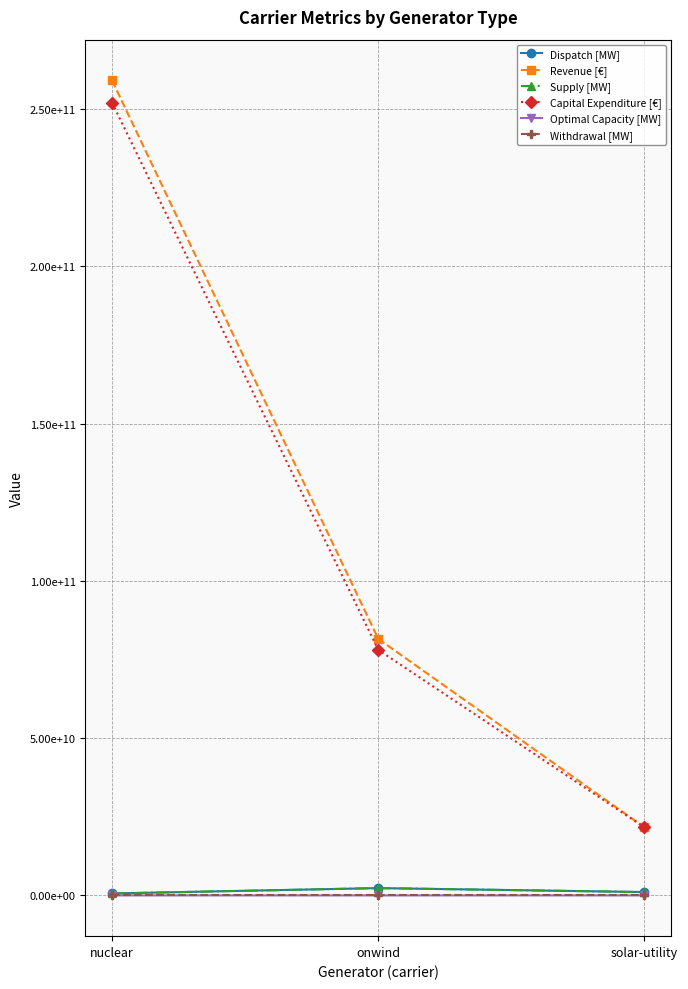

Reading left to right, transcribe all the data shown in this chart.

Dispatch [MW]: 620408534.6	2321550010.5	1061518960.9
Revenue [€]: 259060101154.2	81551066892.8	21618260862.1
Supply [MW]: 620408534.6	2321550010.5	1061518960.9
Capital Expenditure [€]: 252000604040.2	78068741877.1	21618260862.1
Optimal Capacity [MW]: 356551.2	727446.8	435951.1
Withdrawal [MW]: 0.0	0.0	0.0